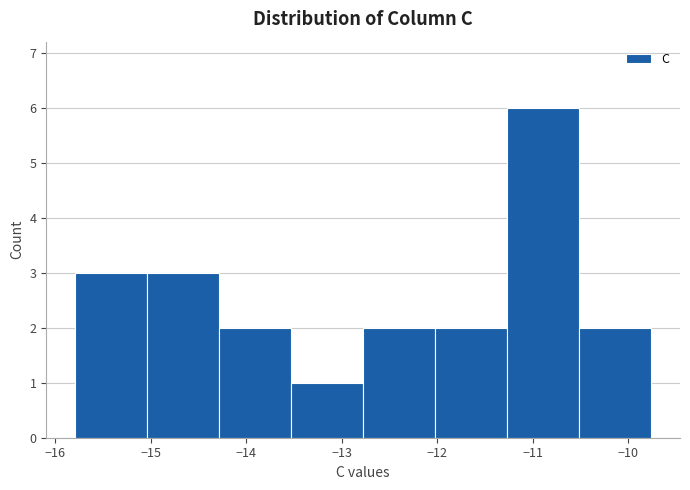

What is the height of the bar covering -11.3 to -10.5 on the x-axis? Neither the bar edges nor the heights are printed on the chart, so give them approximately, as read against the axes.

6